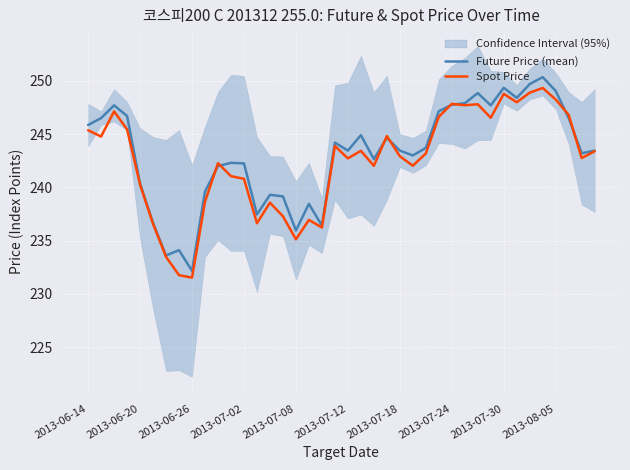

What is the difference between the maximum and minimum values in the Spot Price series?

17.8